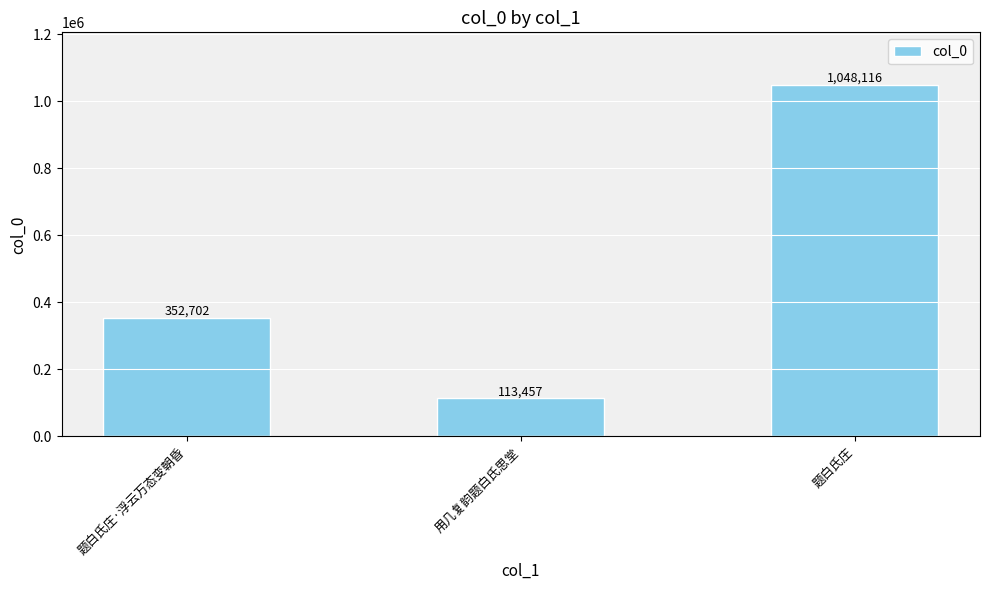

Count the values in the range 113457 to 1048116.

3